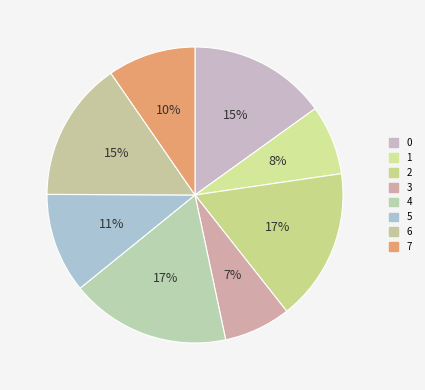

Is it true that 3 is 7% of the pie?

True